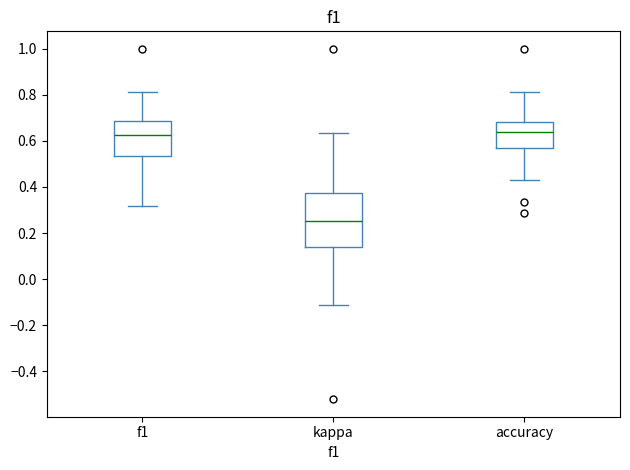

Where does the lower whisker of the box for f1 end on the y-axis? The values are not printed on the chart, so give them approximately, as read against the axis.

0.32